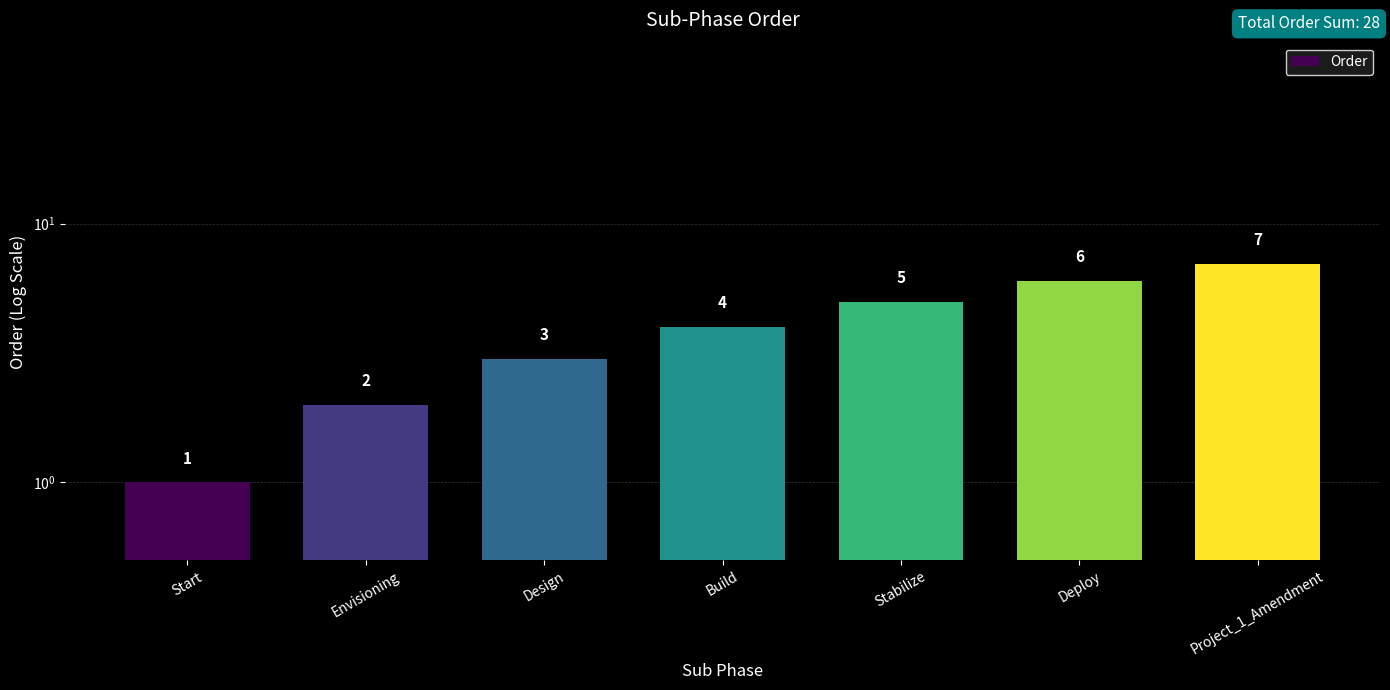

Approximately how many times larger is the value at Project_1_Amendment compared to Build?

1.8